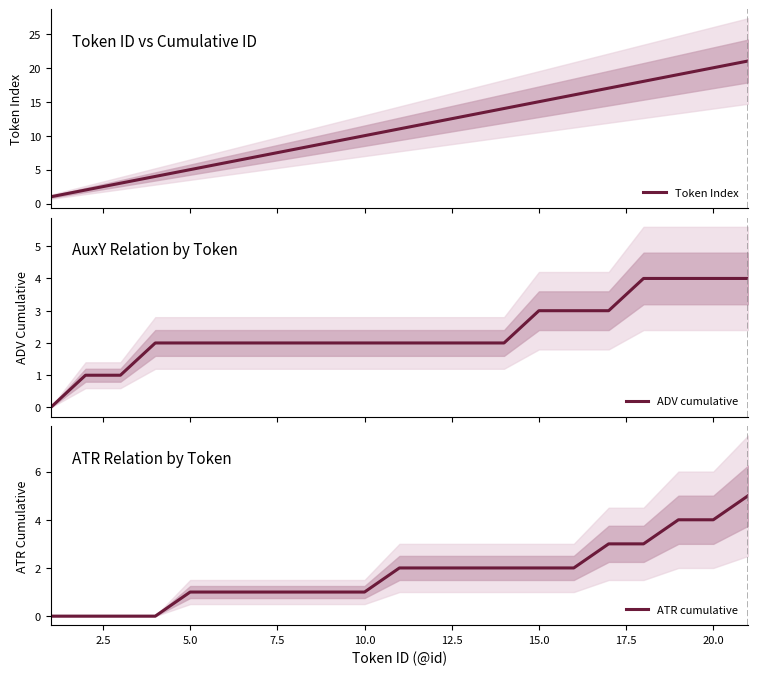

How many values in ATR cumulative are above zero?

16